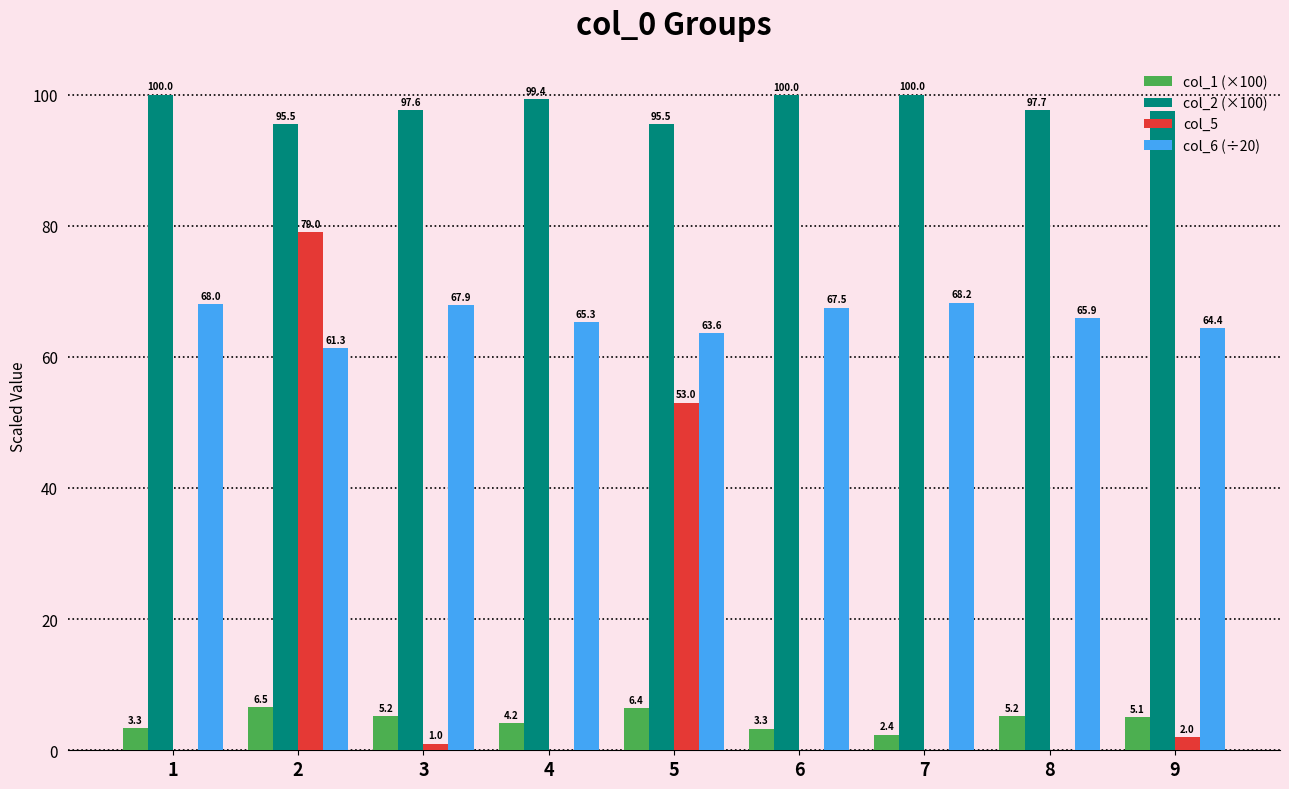

The value of col_1 (×100) at 9 is 5.1. True or false?

True